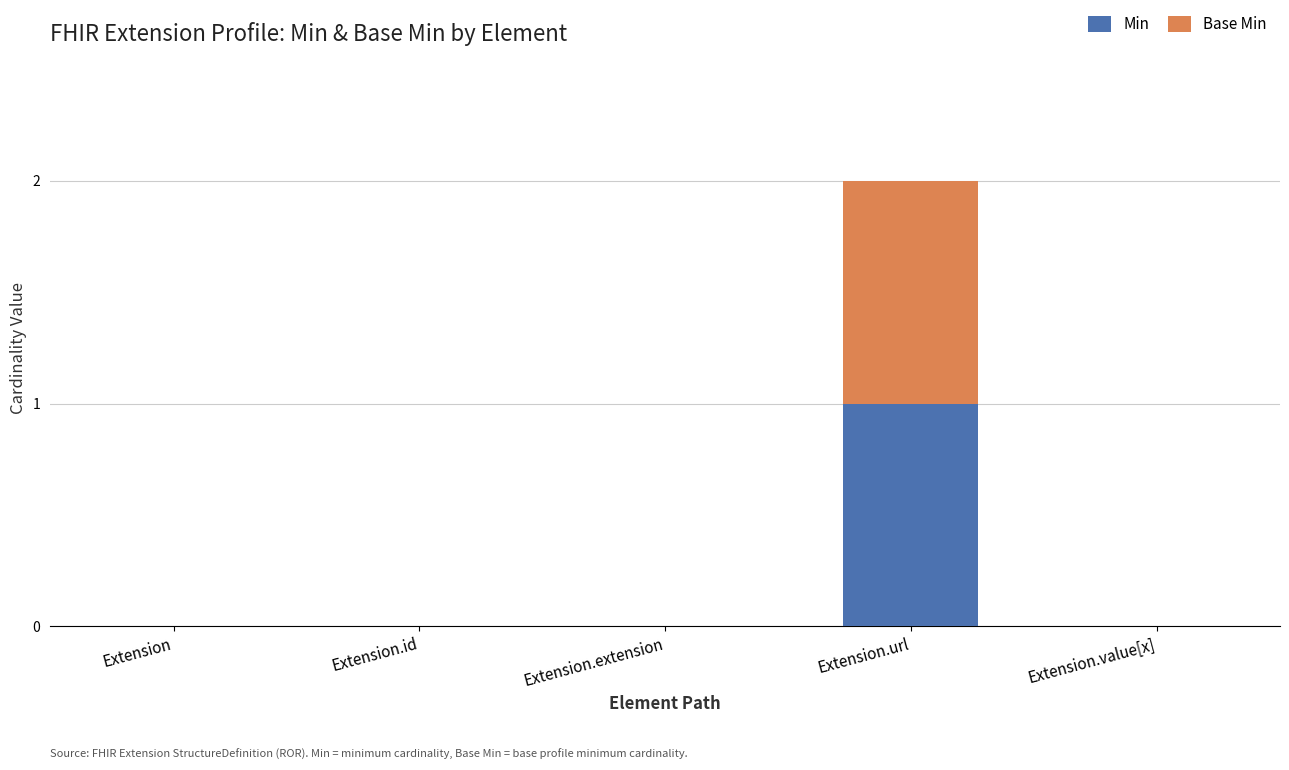

True or false: Min has a value of 0 at Extension.value[x].

True